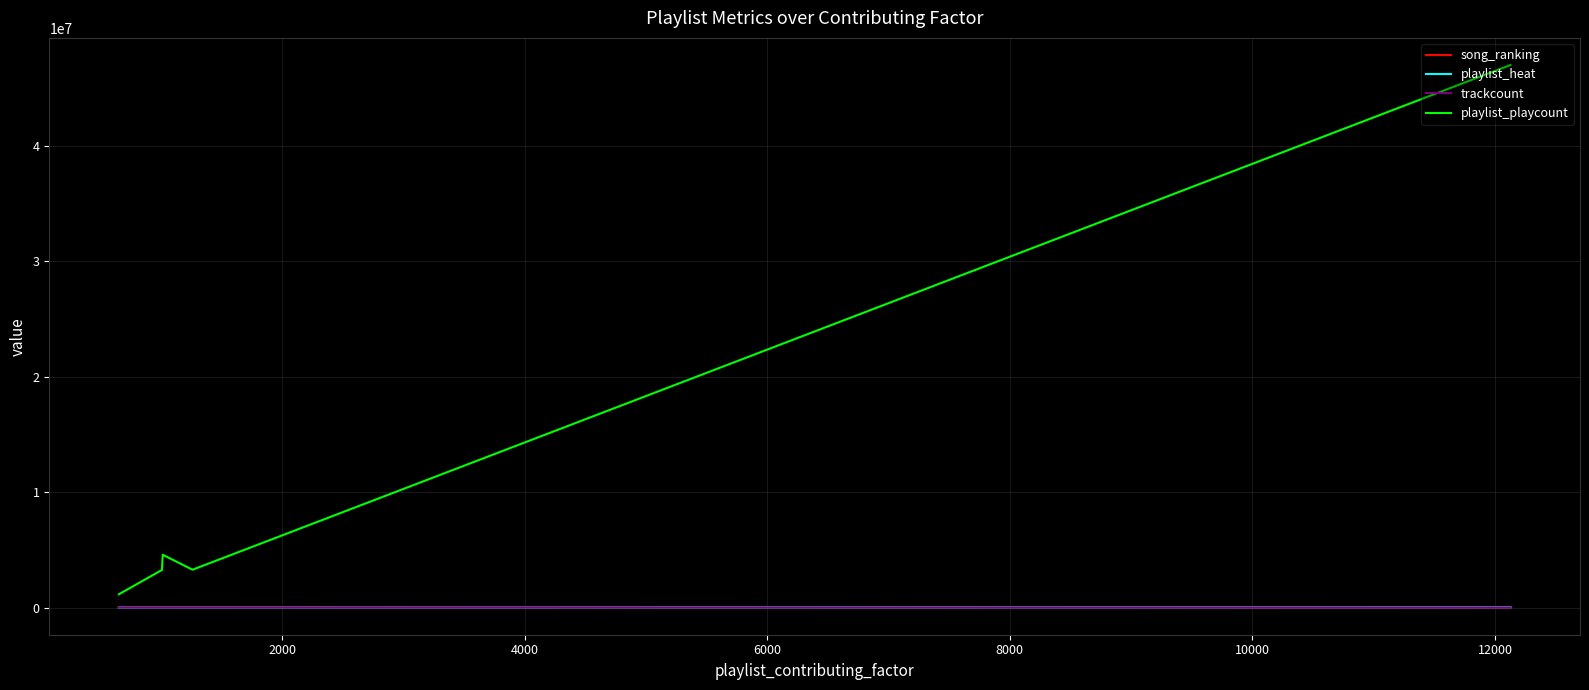

True or false: song_ranking and trackcount cross at least once.

False